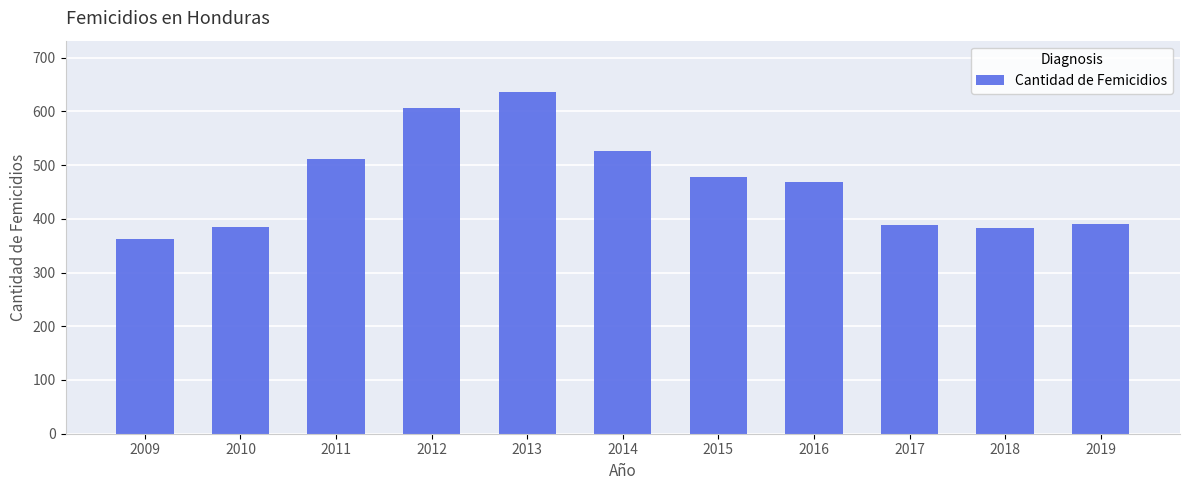

What is the difference between the maximum and second lowest values?

253